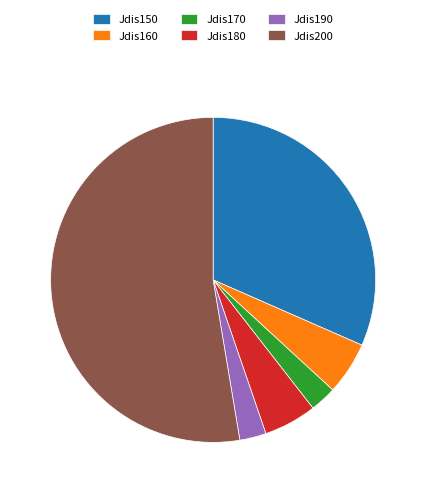

The Jdis160 slice represents 13% of the pie. True or false?

False